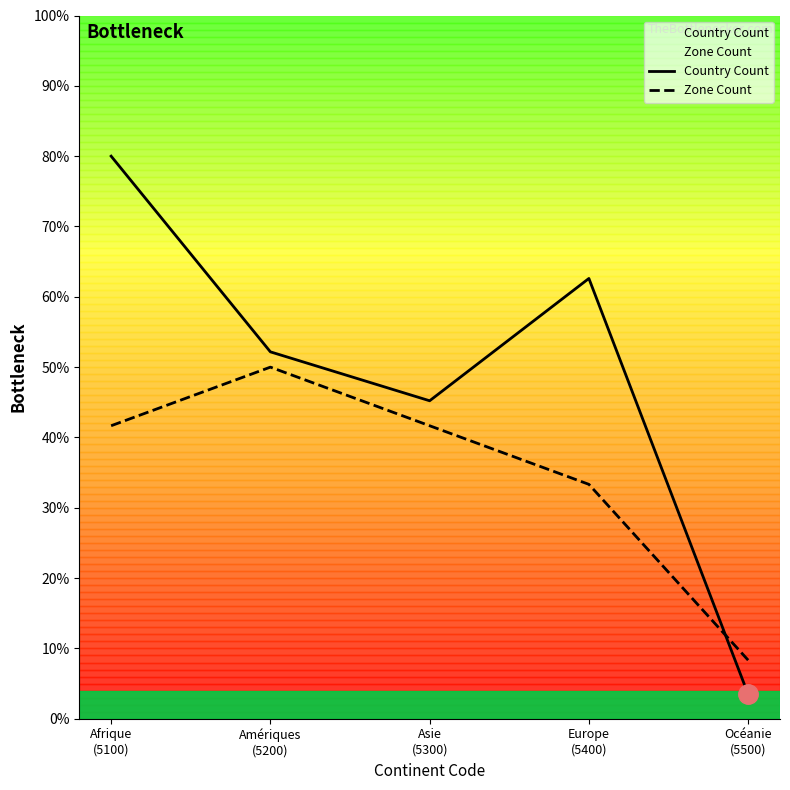

Rank the series at Océanie
(5500) from highest to lowest value.

Zone Count, Country Count